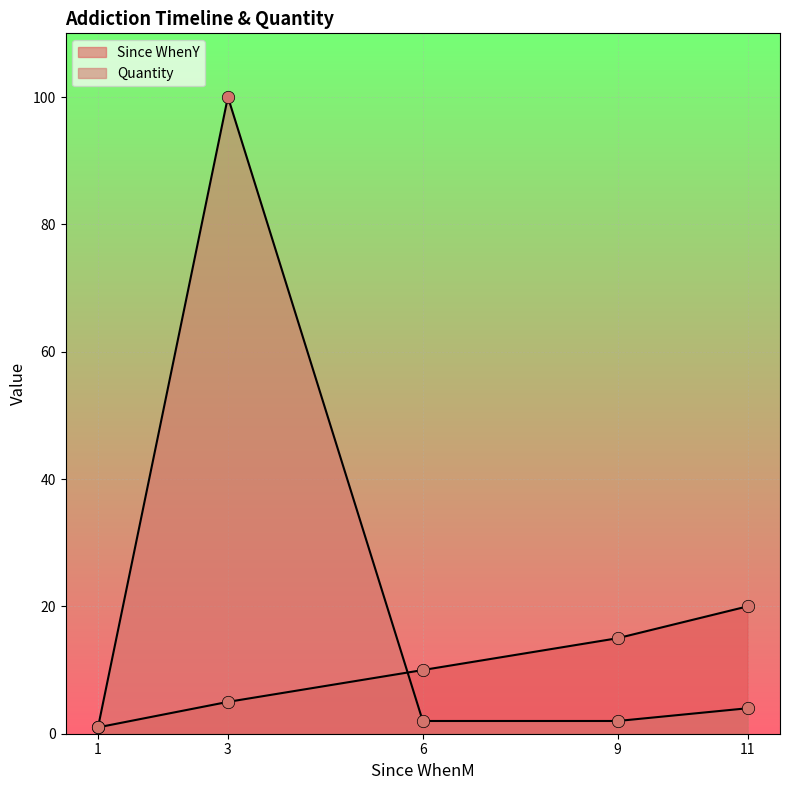

What are all the series names shown in the legend?

Since WhenY, Quantity